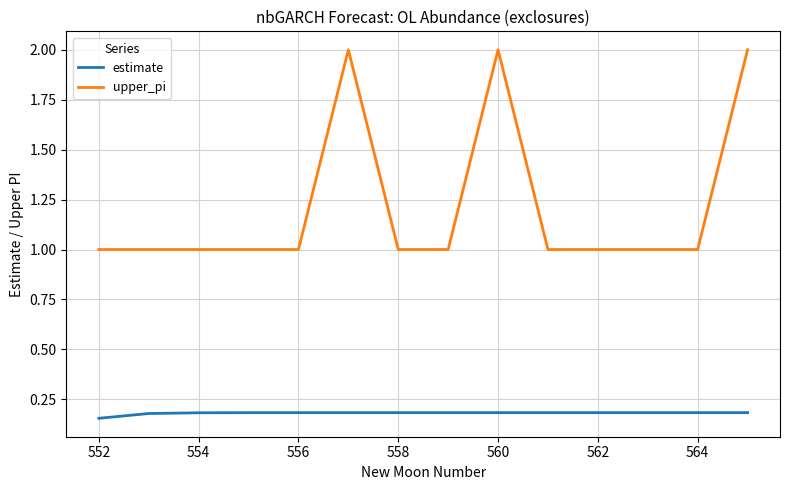

List the series in order of their overall mean, lowest first.

estimate, upper_pi